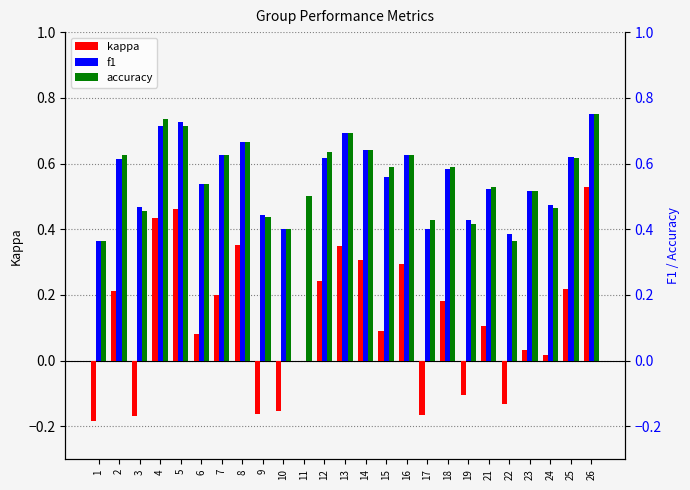

Count the number of categories in the chart.

25